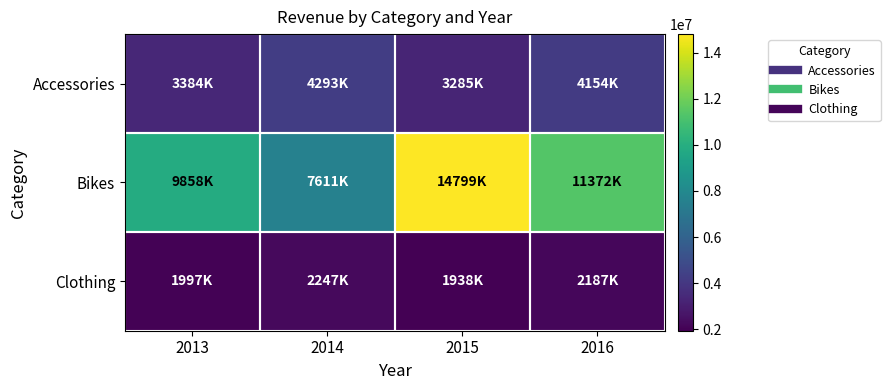

What is the greatest value displayed?

14799083